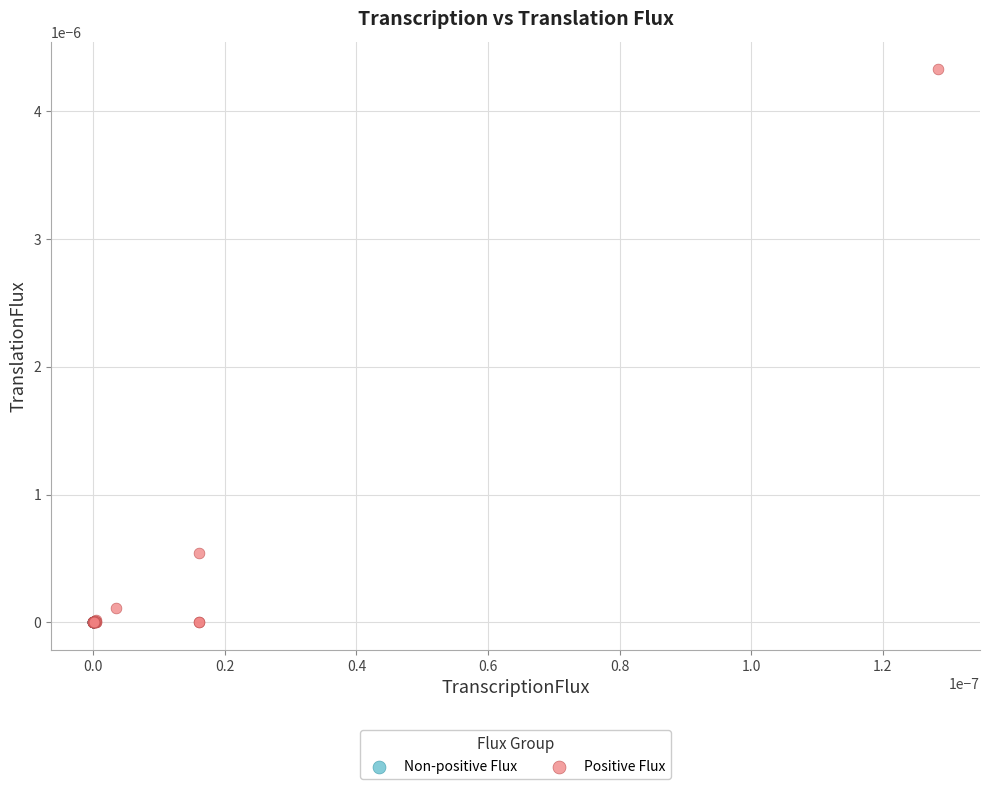

What are all the series names shown in the legend?

Non-positive Flux, Positive Flux